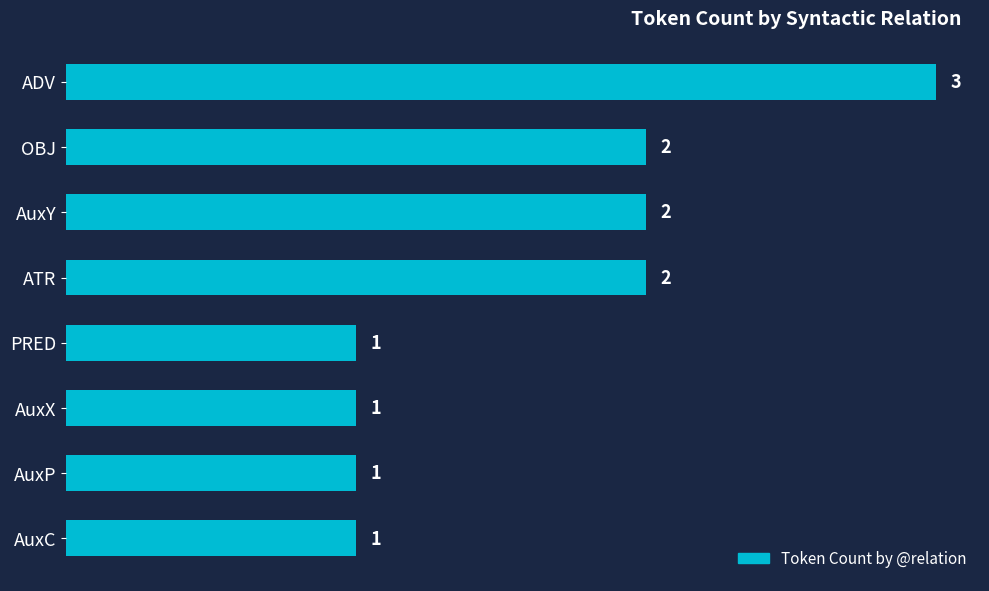

What is the label of the 1st bar from the bottom?

AuxC